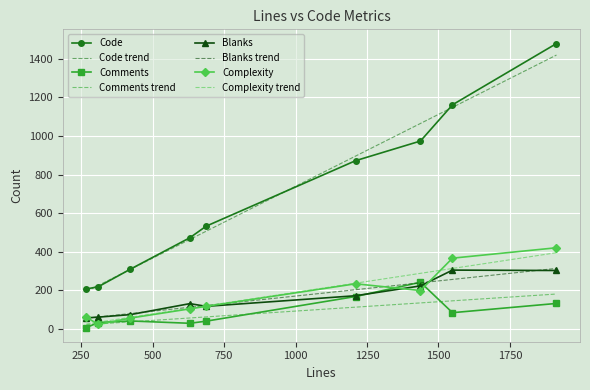

True or false: Code has more than 1 points higher than both neighbors.

False